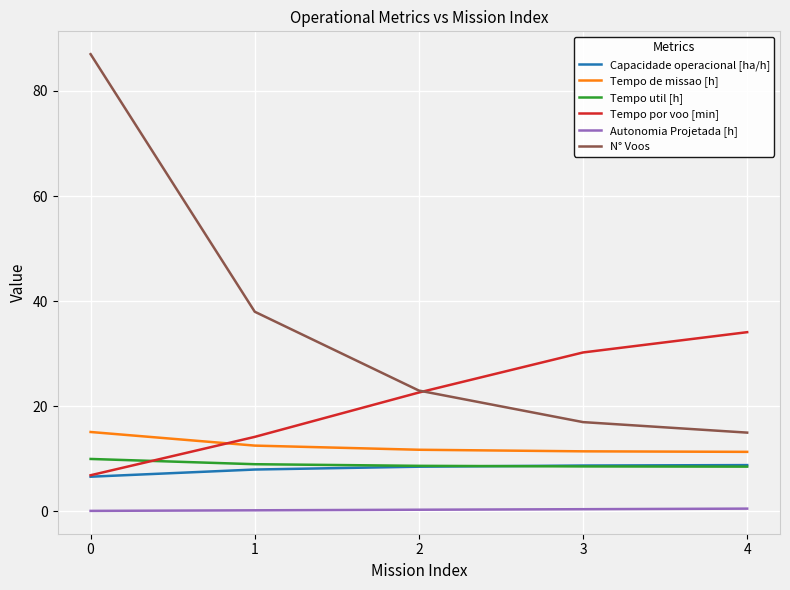

True or false: Capacidade operacional [ha/h] has a value of 8.8 at 4.

True